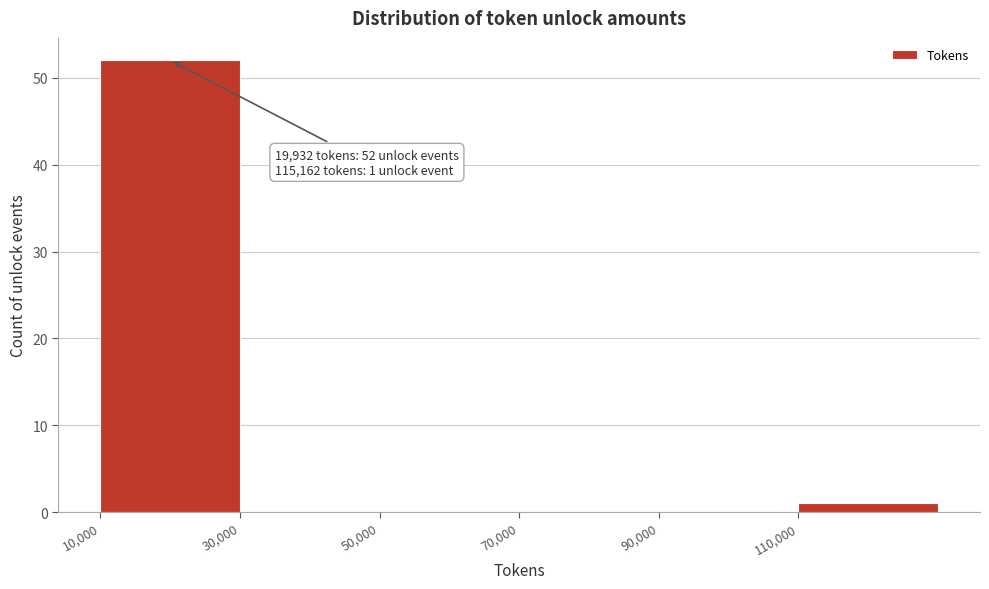

Over which range of the x-axis is the bar tallest?

10000 to 30000